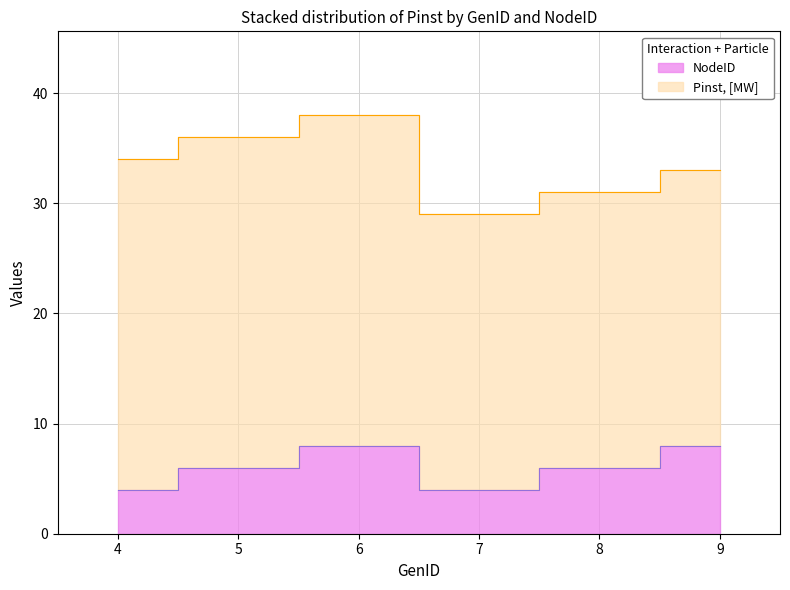

At which label is the value closest to 6?

5